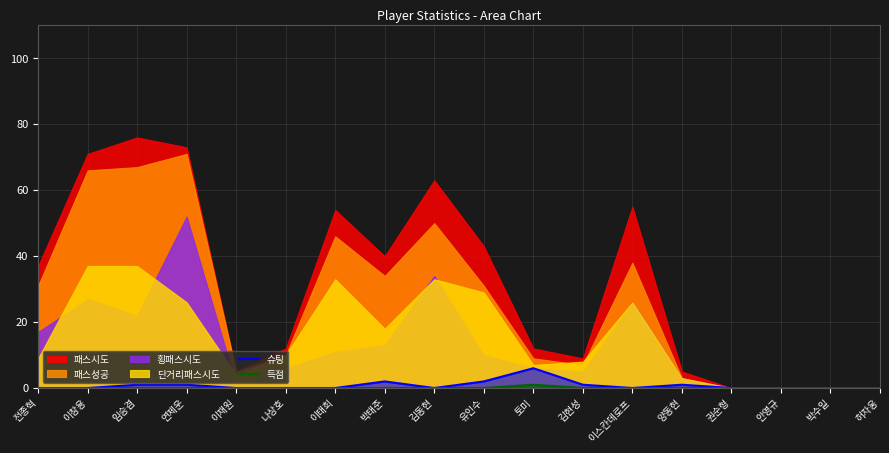

What is the highest value of the 슈팅 series?

6